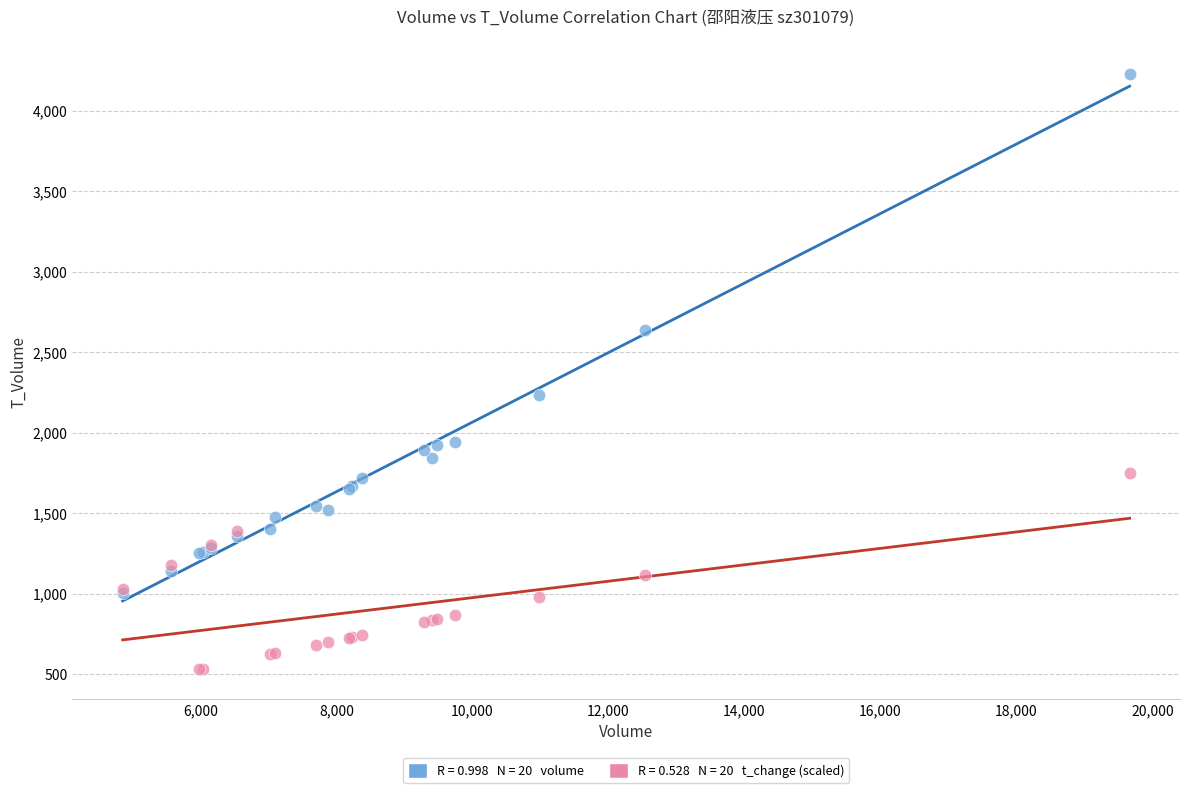

Across all series, what Y value is closest to 2381?

2236.0